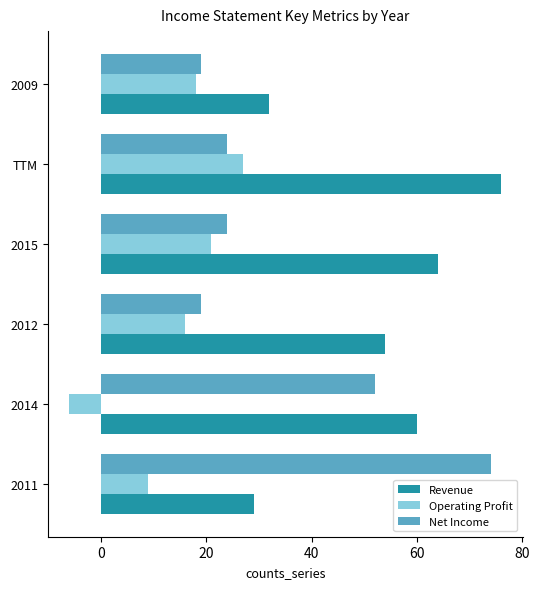

At which category is the sum across all series the highest?

TTM